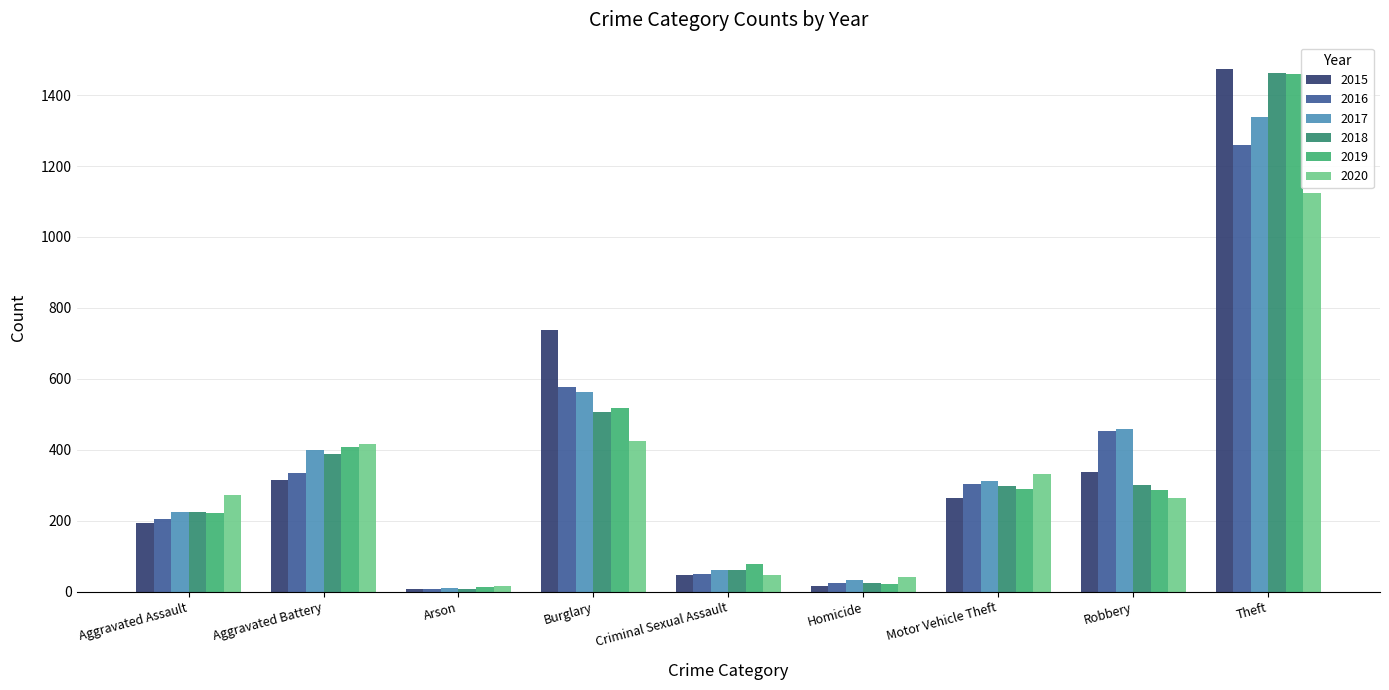

Where does the 2015 series first go above 263?

Aggravated Battery